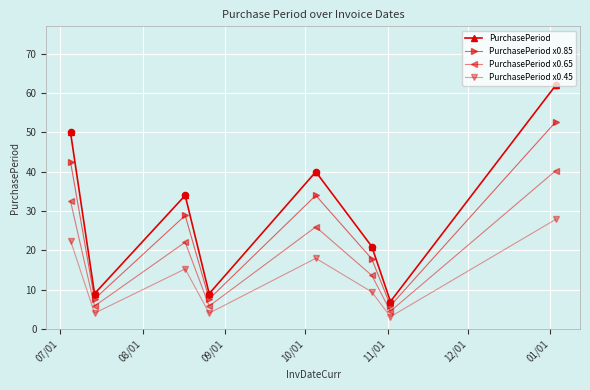

At how many categories does at least one series exceed 57?

1